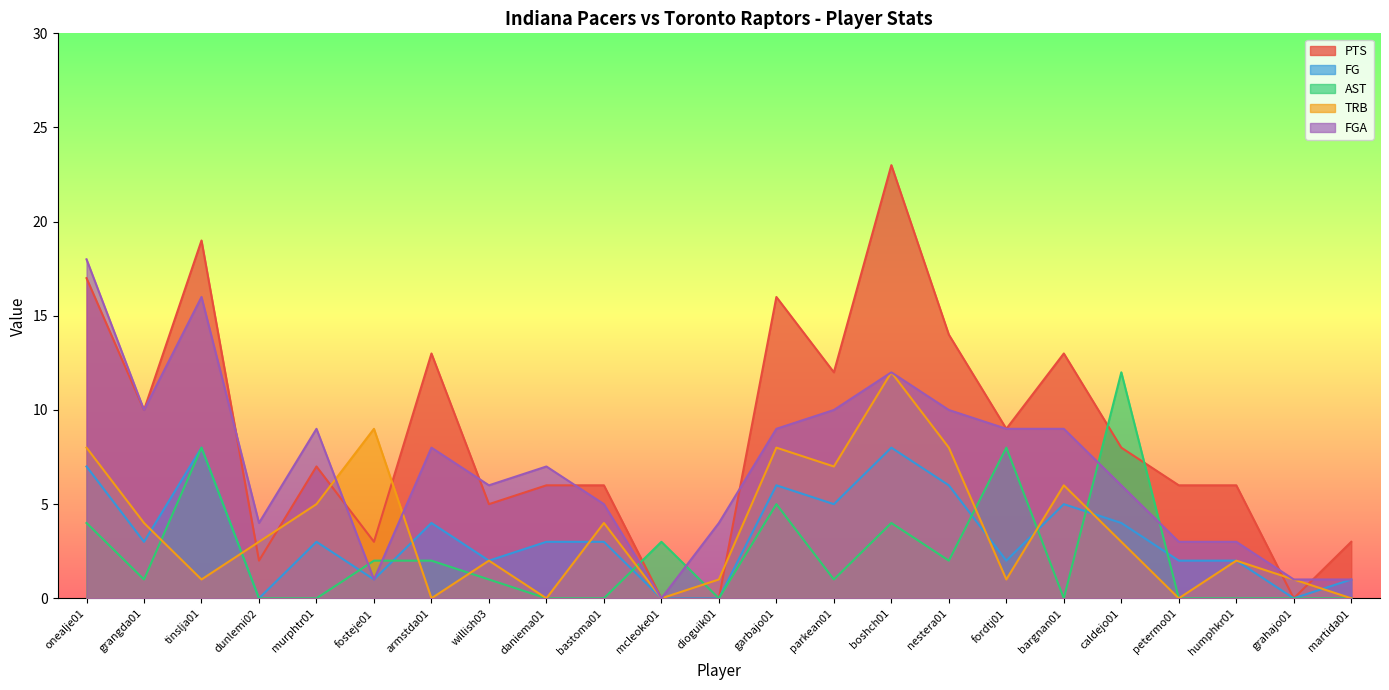

What position from the right is boshch01?

9